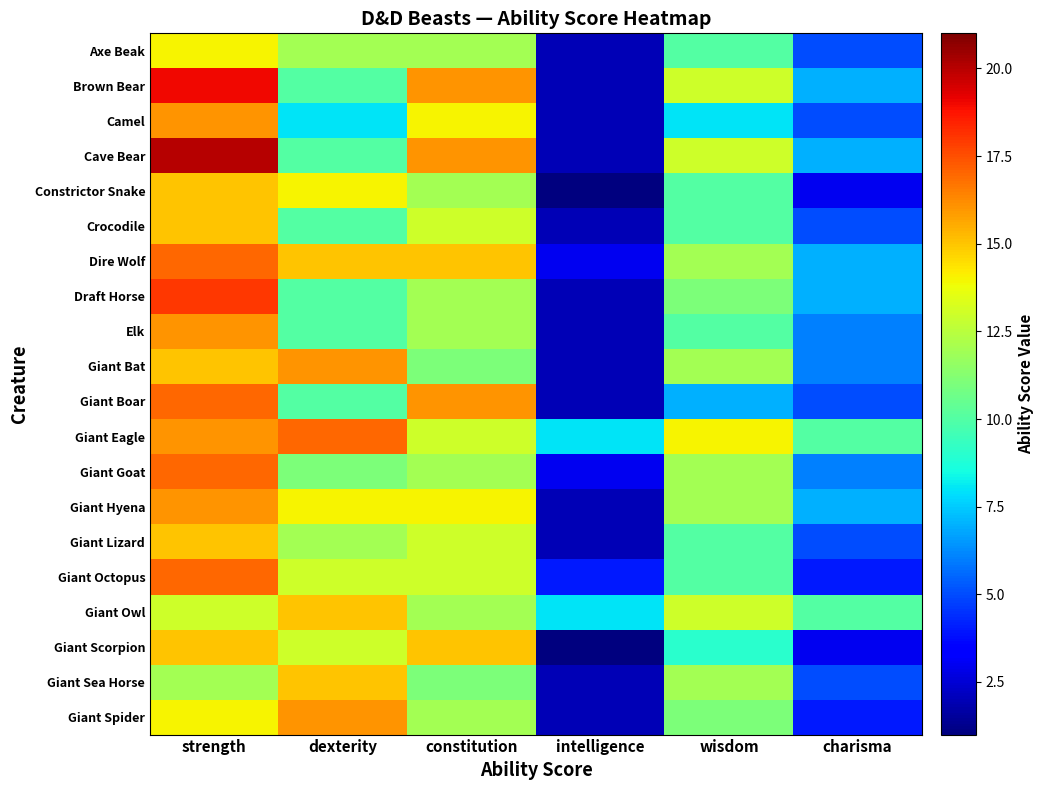

What is the smallest value displayed?

1